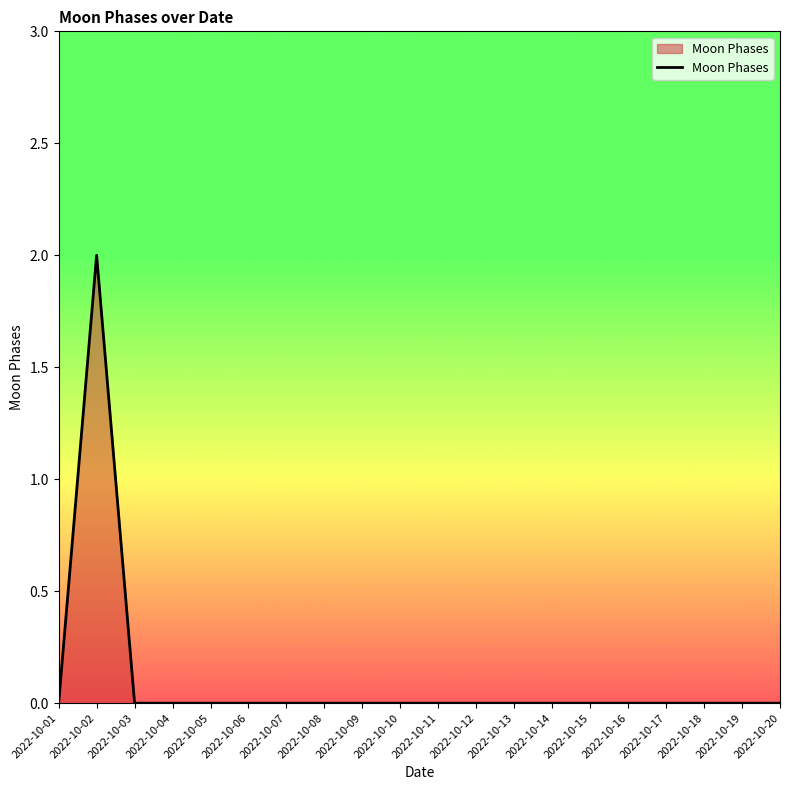

The value at 2022-10-19 is -1. True or false?

False